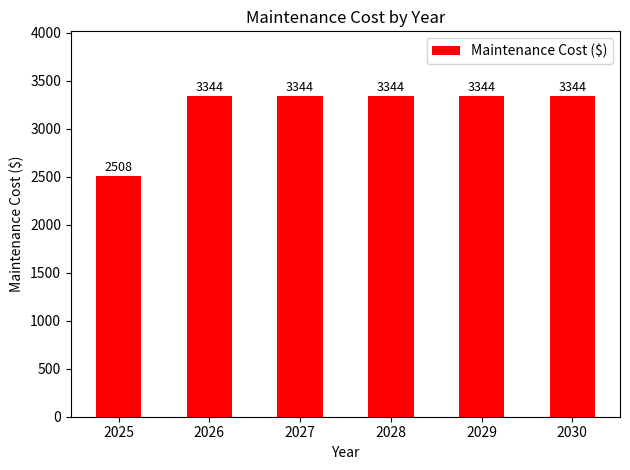

What is the value of the 1st bar from the left?

2508.1